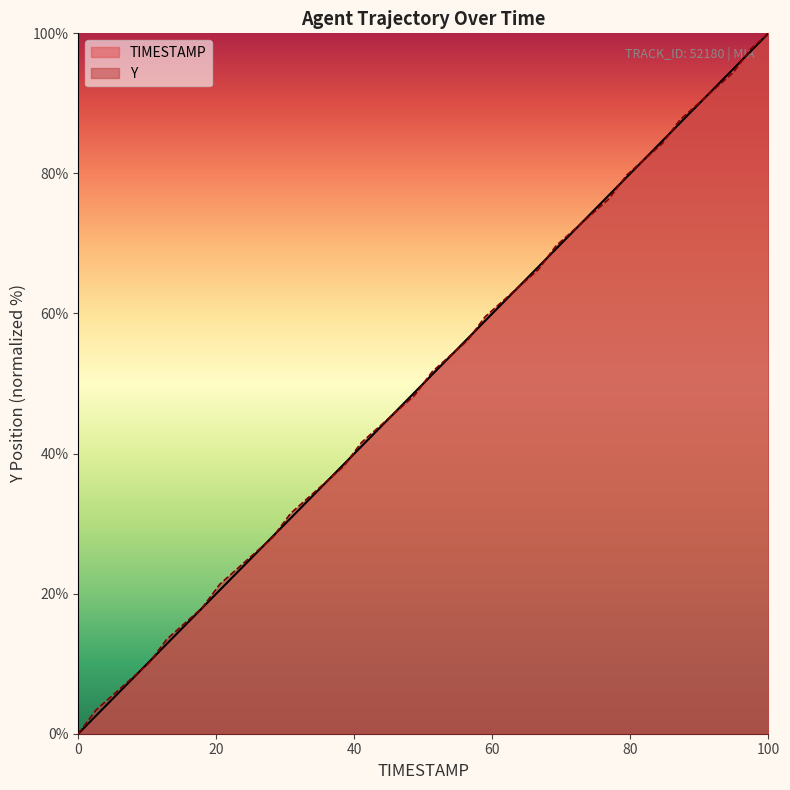

What is the difference between the maximum and second lowest values in the TIMESTAMP series?

97.4